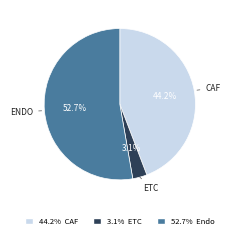

Rank the categories by value from highest to lowest.

52.7% Endo, 44.2% CAF, 3.1% ETC